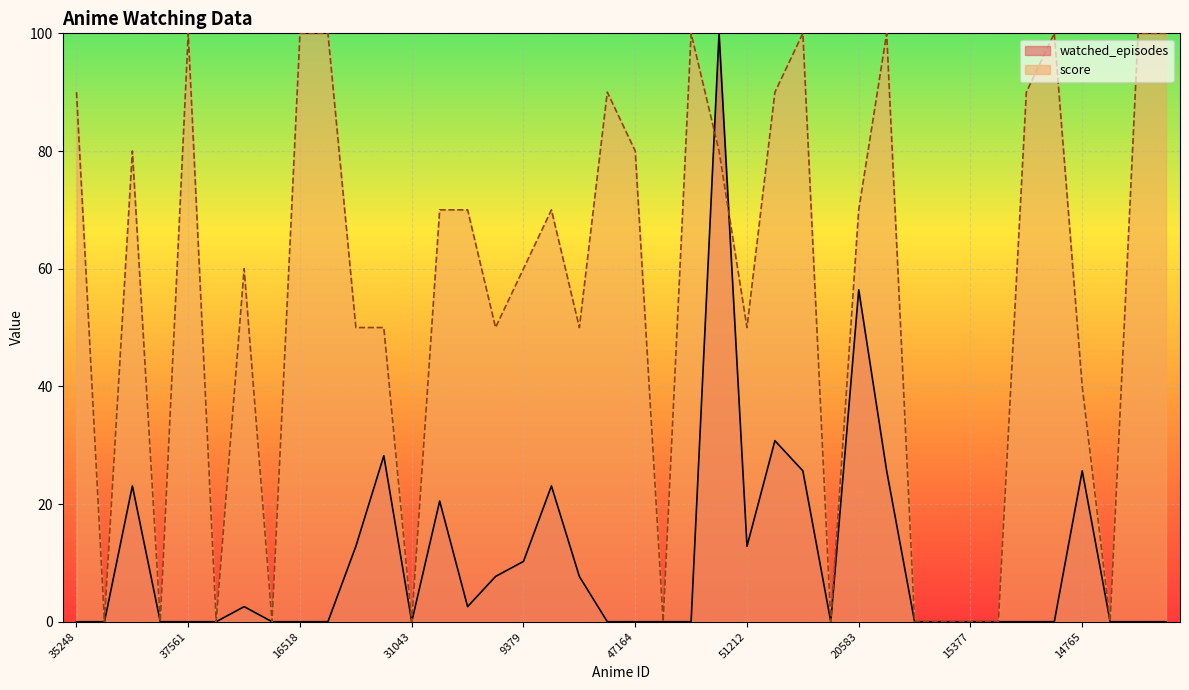

Rank the categories by watched_episodes value from lowest to highest.

35248, 40602, 24699, 37561, 5112, 32171, 16518, 477, 31043, 32887, 47164, 2924, 32608, 37806, 48413, 24231, 15377, 8277, 11013, 33012, 16904, 10080, 40839, 8676, 38186, 37823, 40526, 9379, 38328, 51212, 10719, 48569, 11783, 31629, 41911, 14765, 6347, 34280, 20583, 121